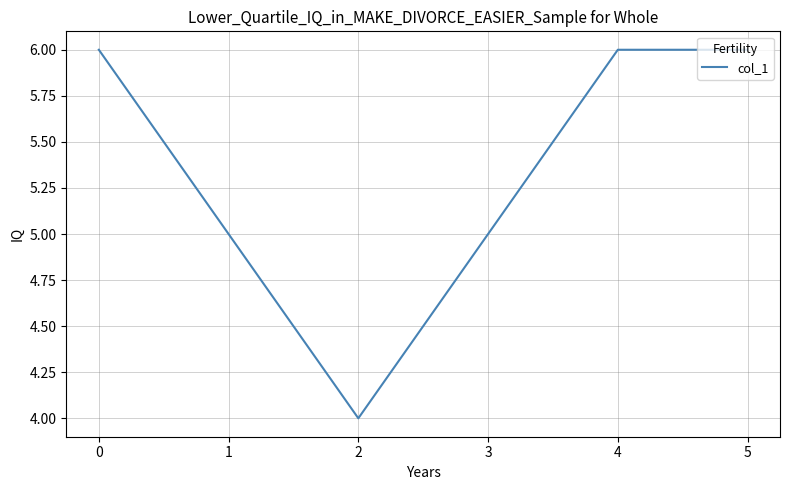

What is the approximate value at 2?

4